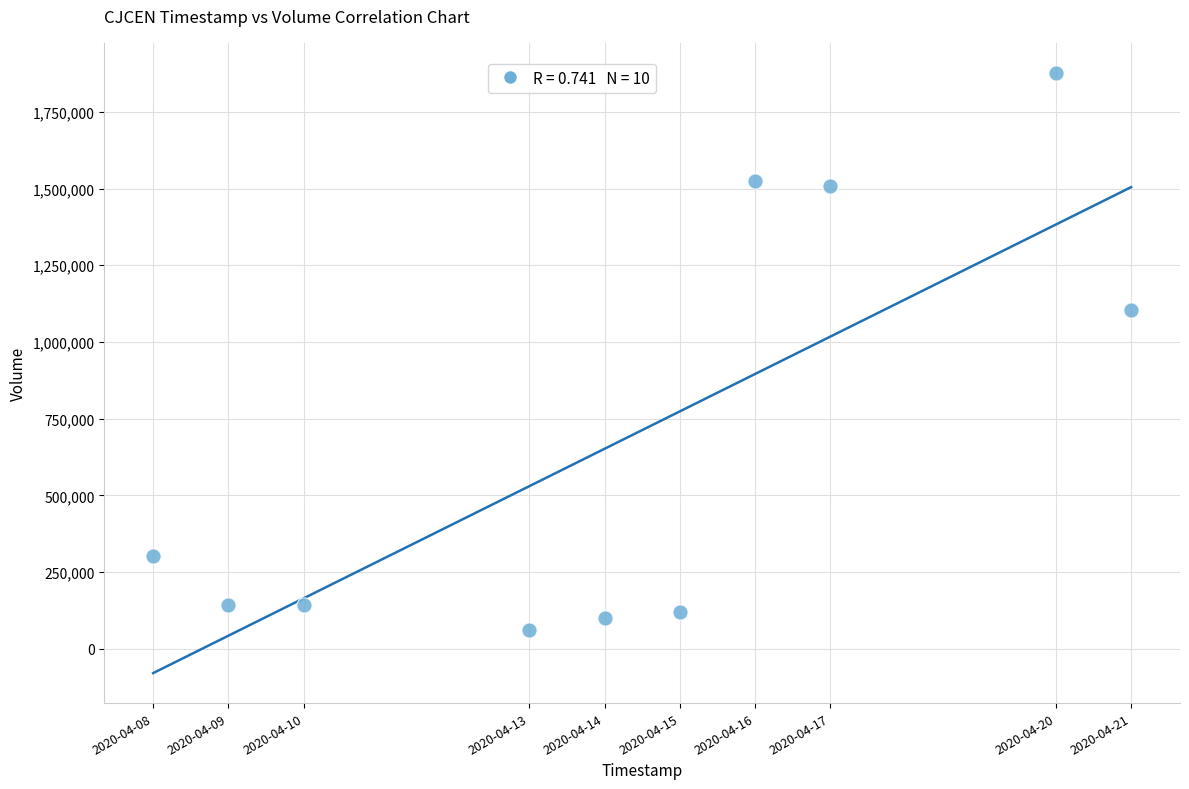

What Y value in the scatter plot is closest to 969000?

1103200